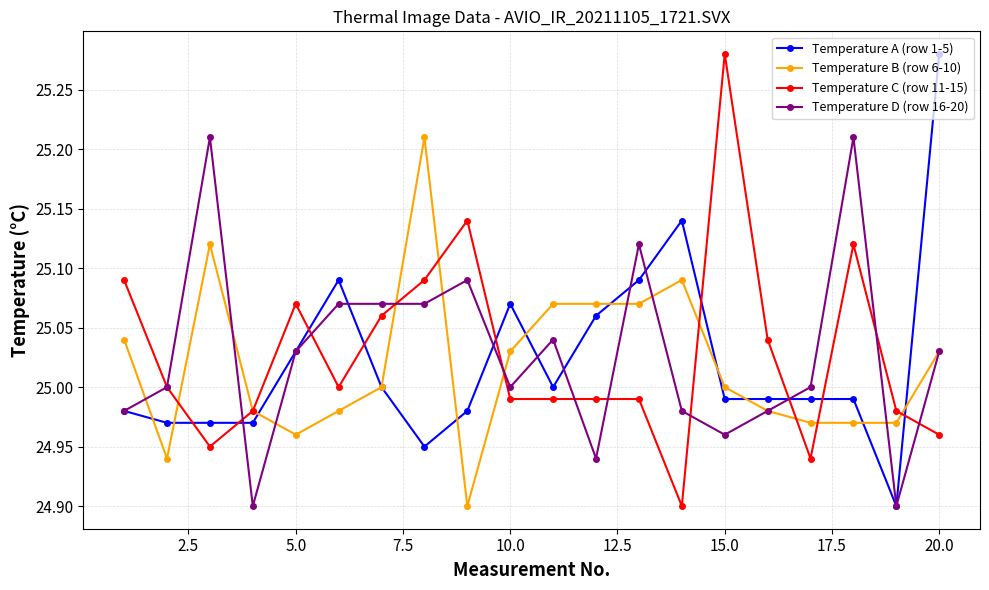

Which series ends up on top after the final intersection of Temperature C (row 11-15) and Temperature A (row 1-5)?

Temperature A (row 1-5)